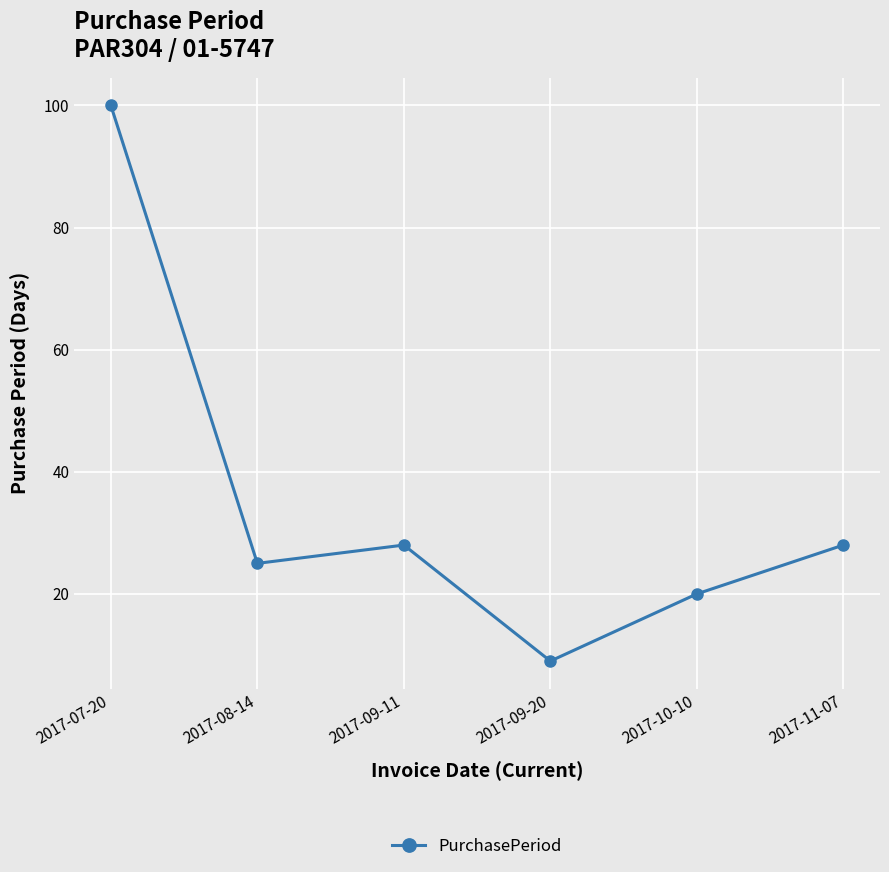

How many points are higher than both their immediate neighbors (excluding endpoints)?

1